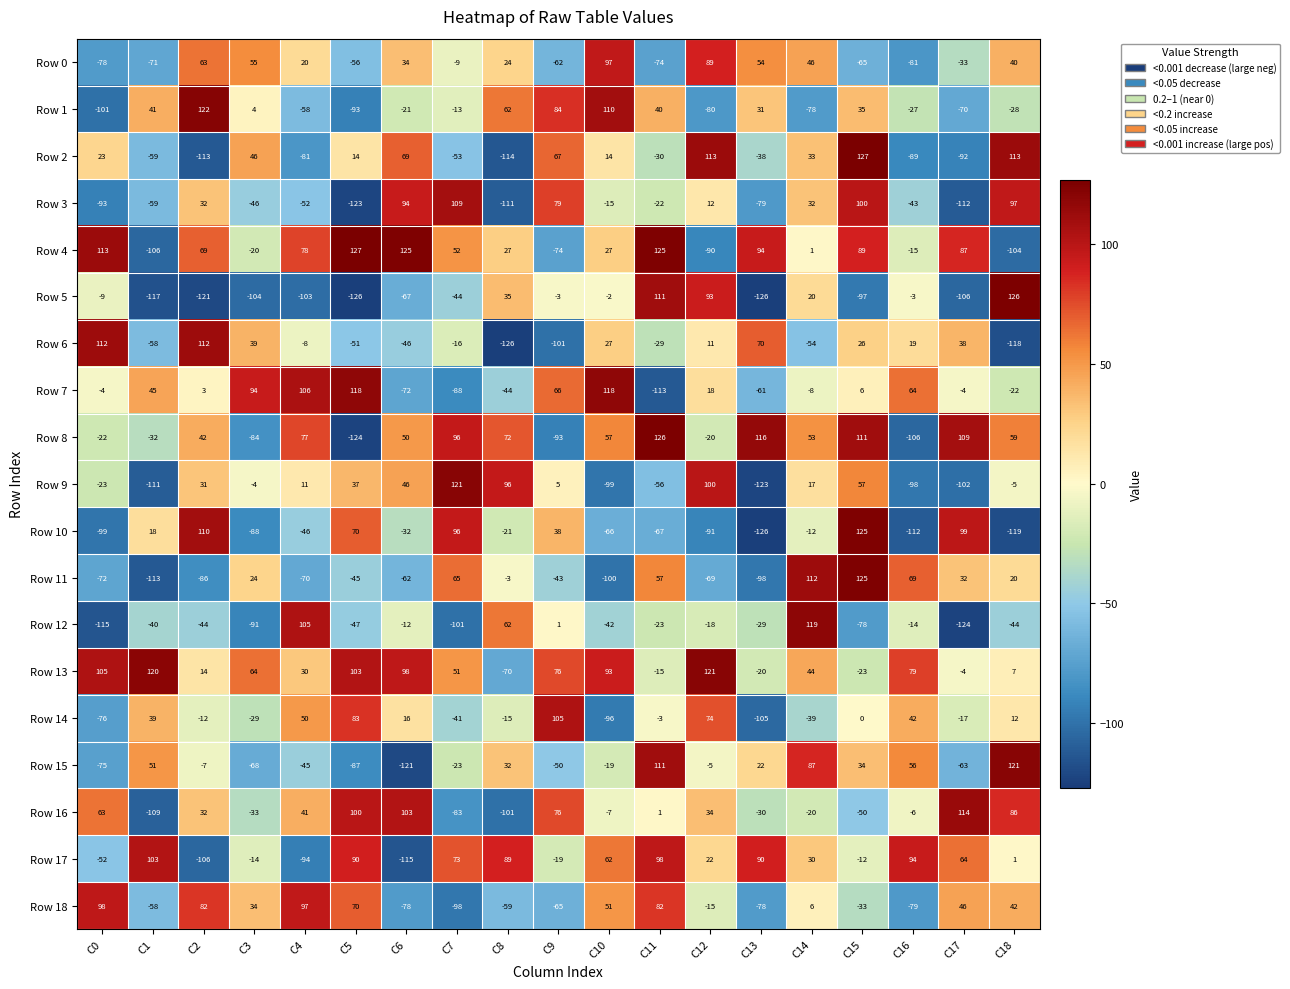

Which category has the lowest value in the Row 0 series?

C16